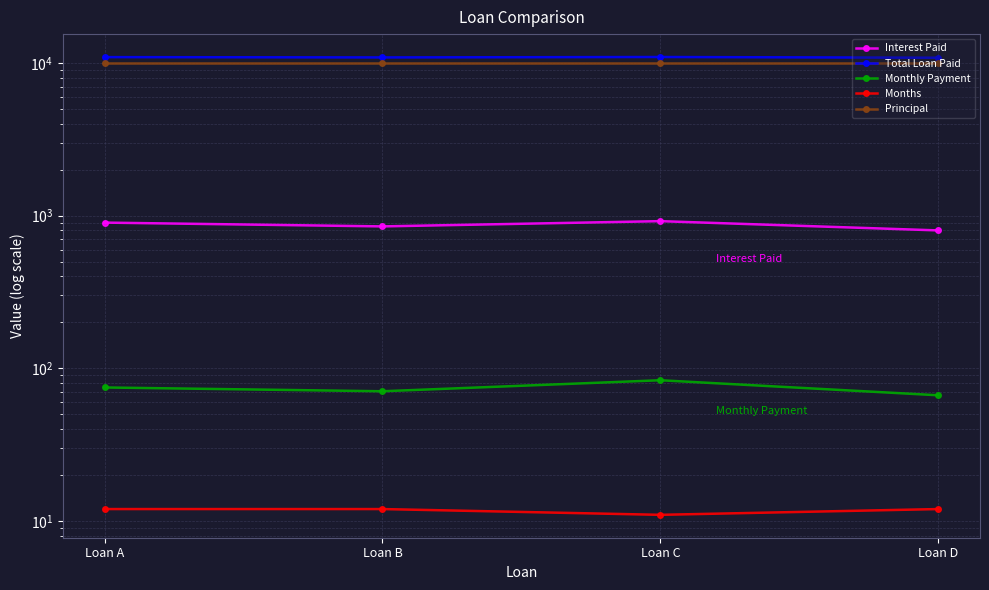

How many data points in Monthly Payment are above 75?

1